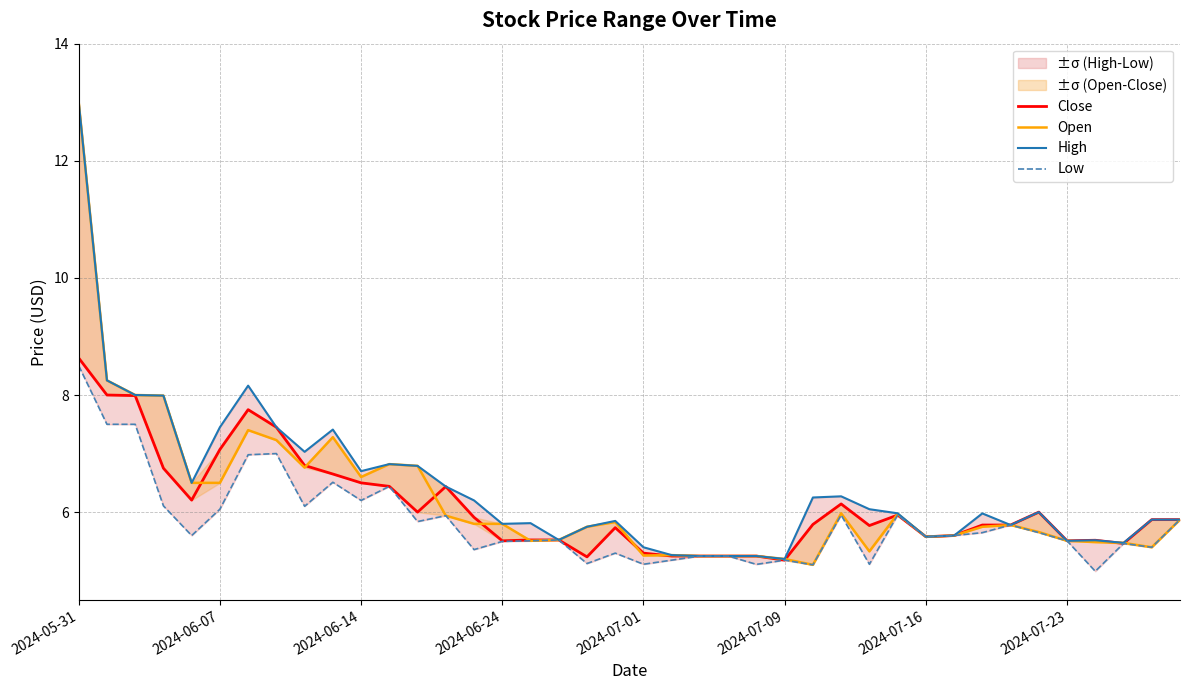

Does the chart have visible grid lines?

Yes